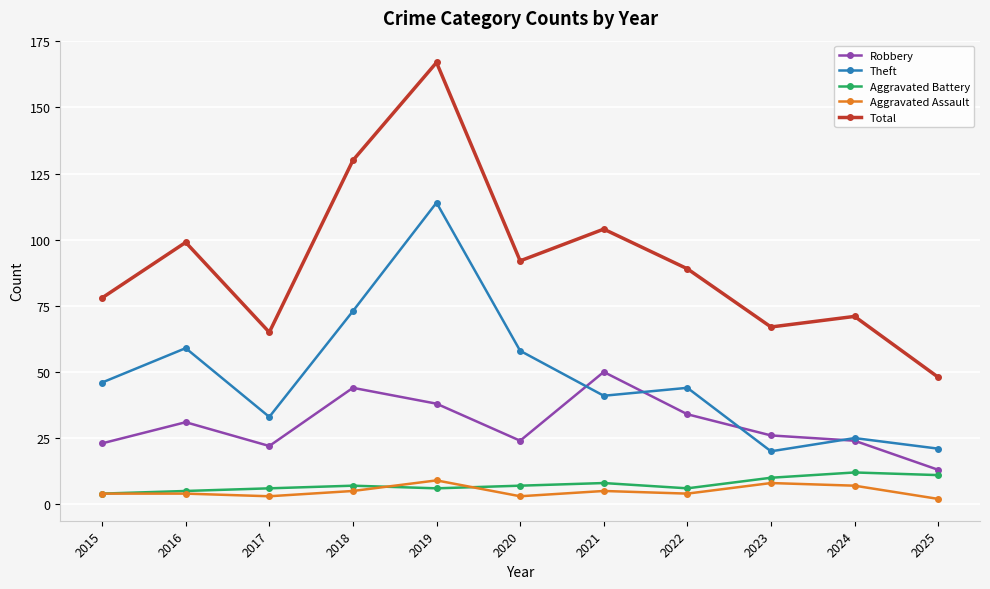

At which category does Theft reach its first local peak?

2016